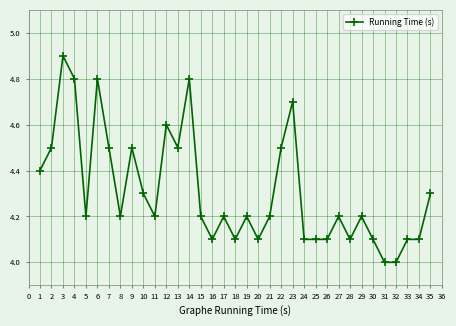

Between 8 and 33, which is larger?

8